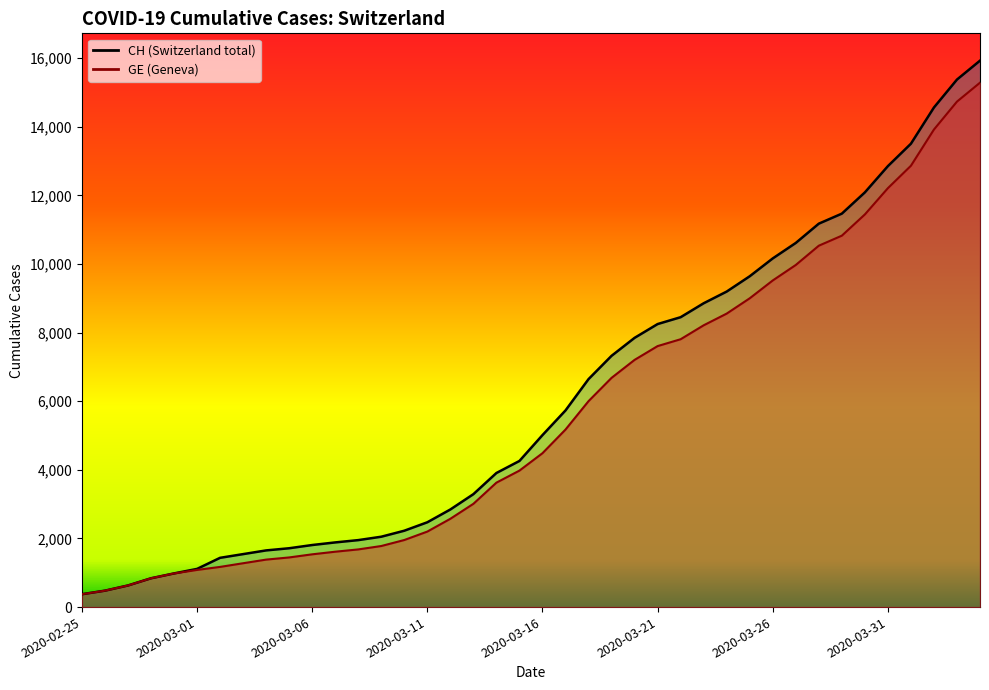

Which series has the largest range (max minus min)?

CH